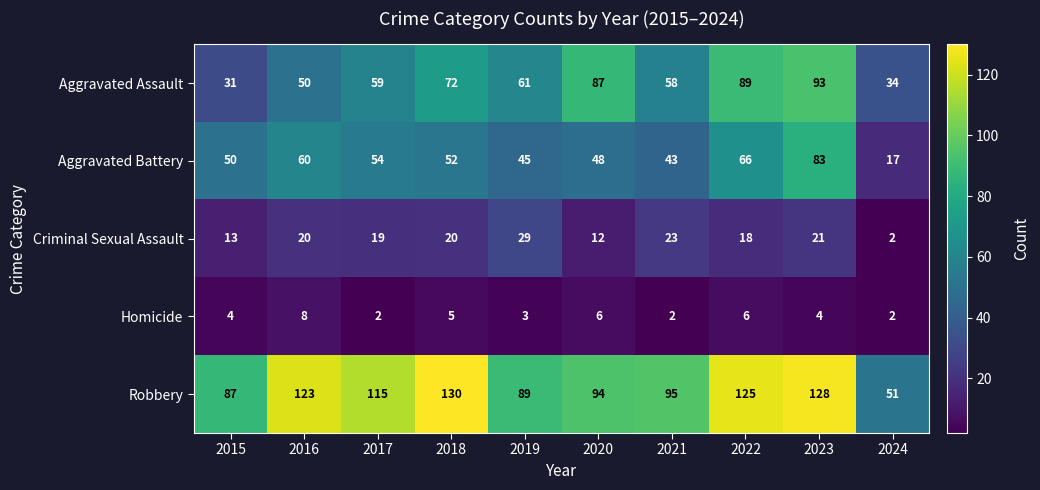

At how many categories does at least one series exceed 14?

10